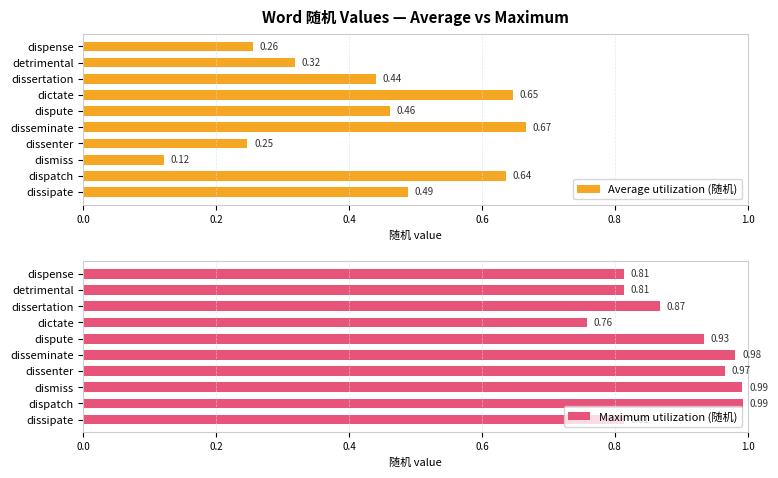

At which label is Average utilization (随机) closest to 0?

dismiss